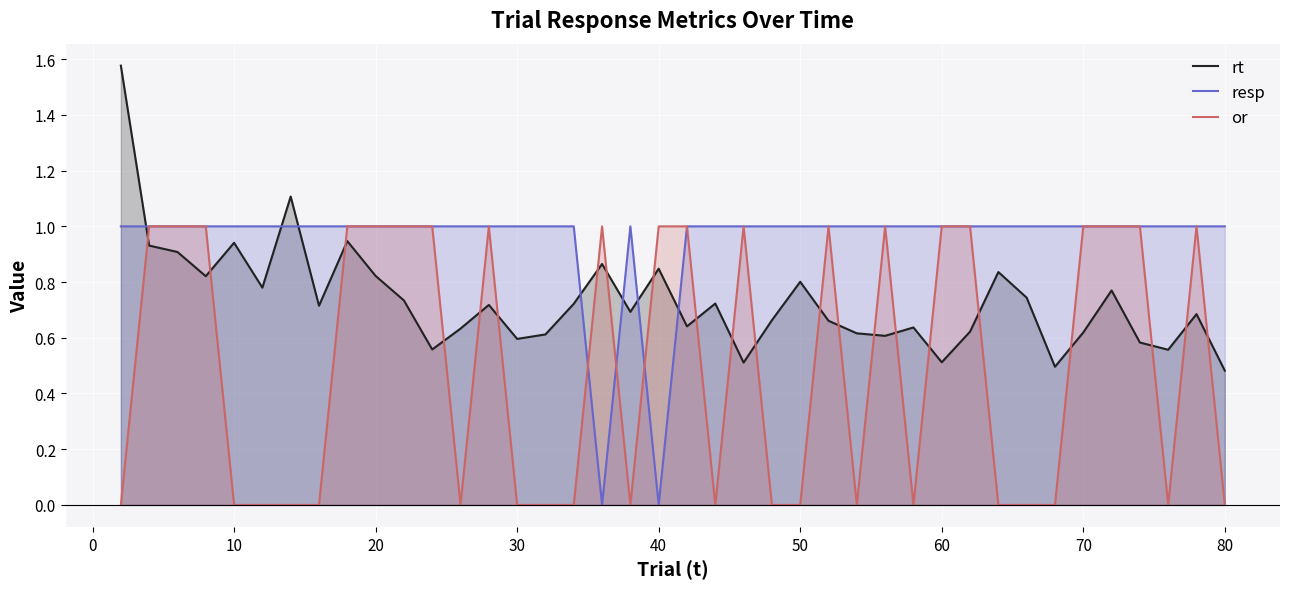

Rank the series by their average value, from highest to lowest.

resp, rt, or